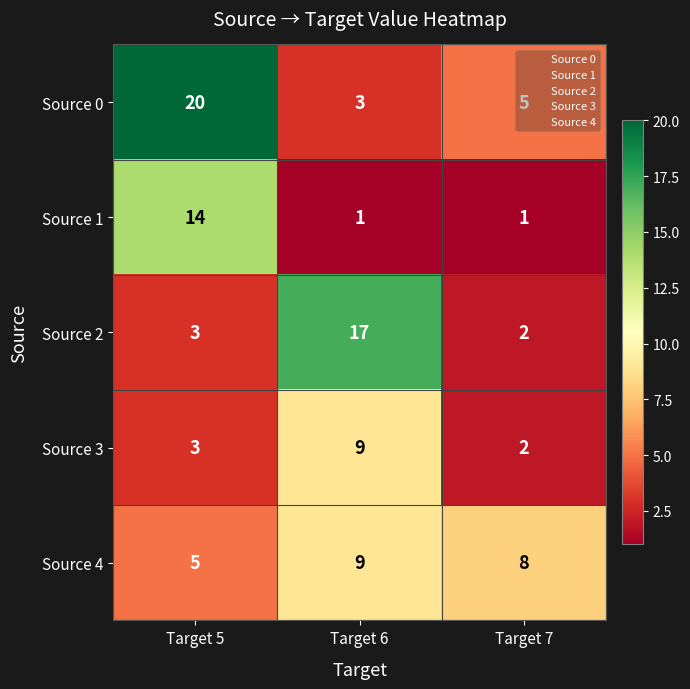

How many distinct data groups are displayed?

5